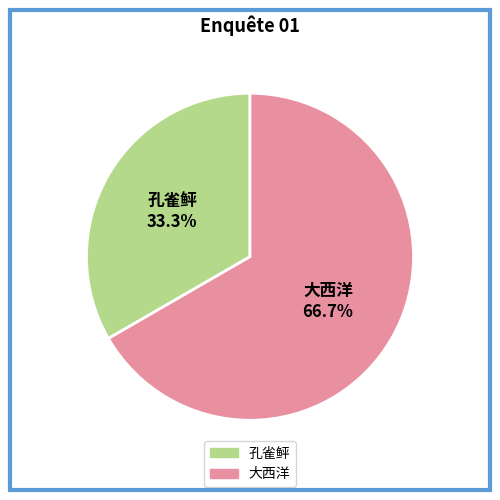

To the nearest percent, what is the combined percentage of 孔雀鲆 and 大西洋?

100%